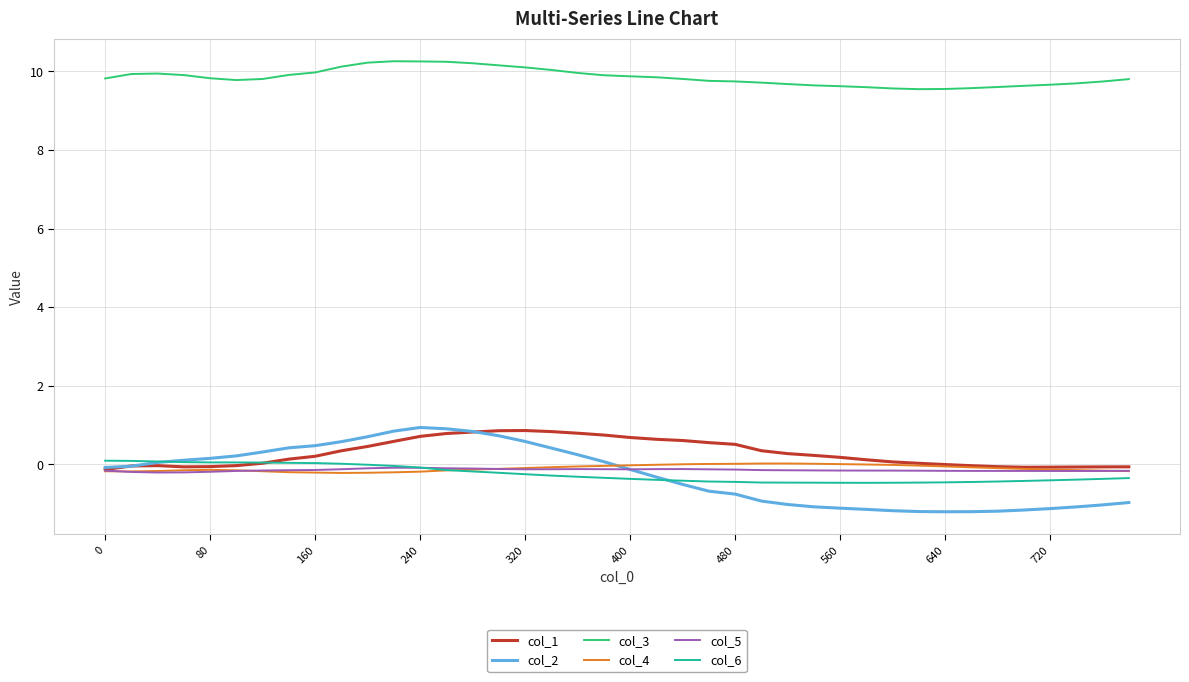

What is the difference between the second highest and minimum values in the col_5 series?

0.1